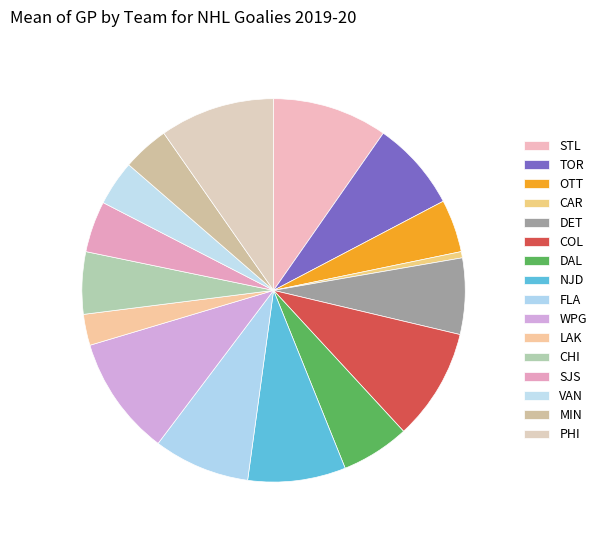

What percentage is the DET slice, to the nearest percent?

8%